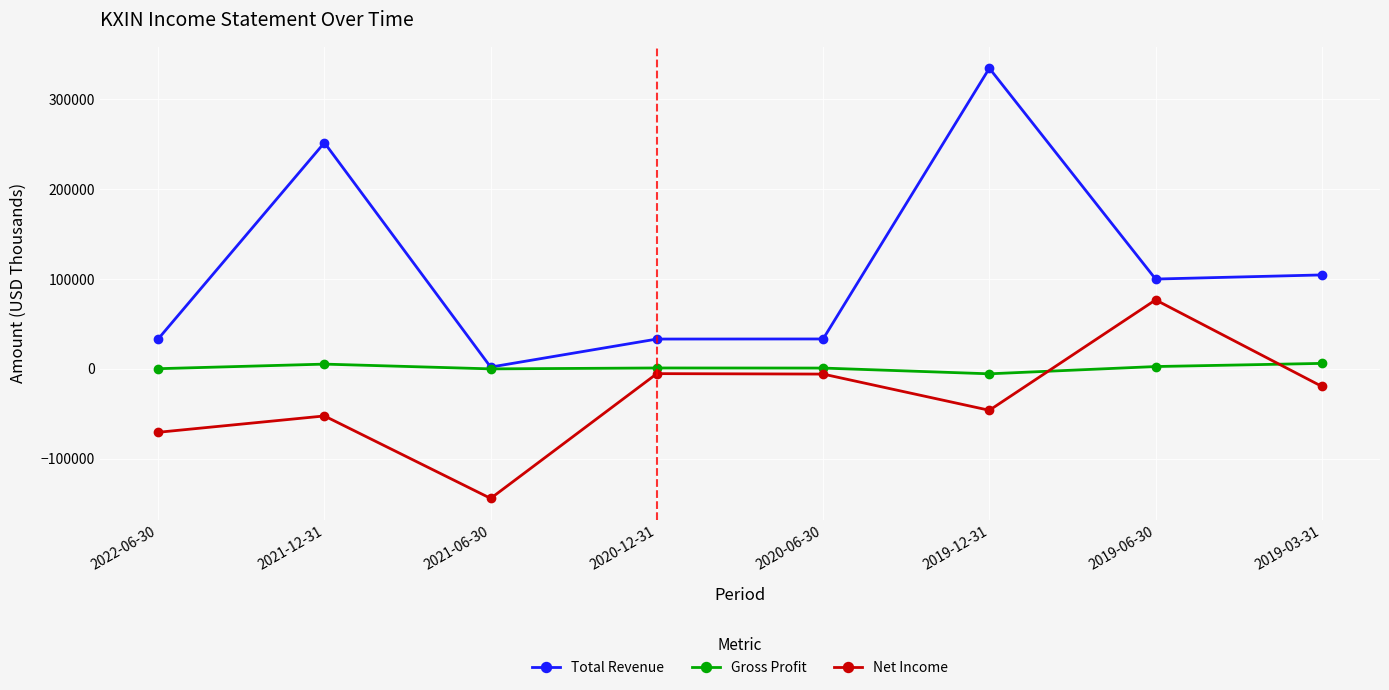

True or false: Gross Profit has a value of 200 at 2022-06-30.

True